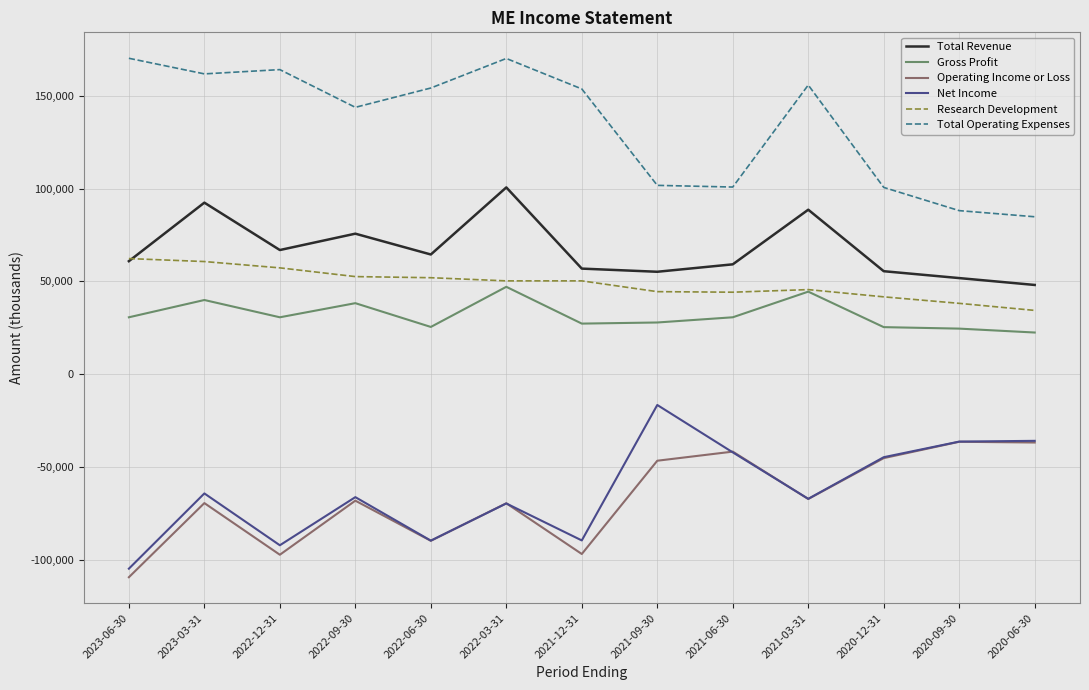

What are all the series names shown in the legend?

Total Revenue, Gross Profit, Operating Income or Loss, Net Income, Research Development, Total Operating Expenses